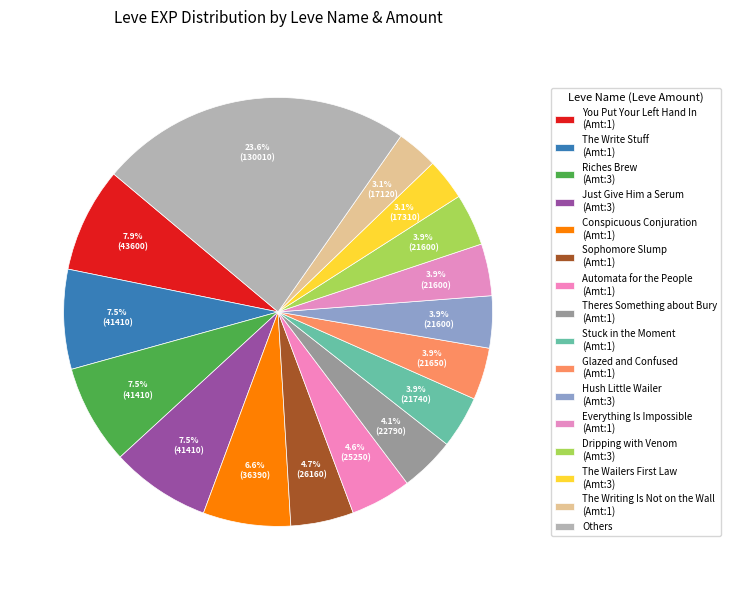

Count the number of slices in the pie.

16